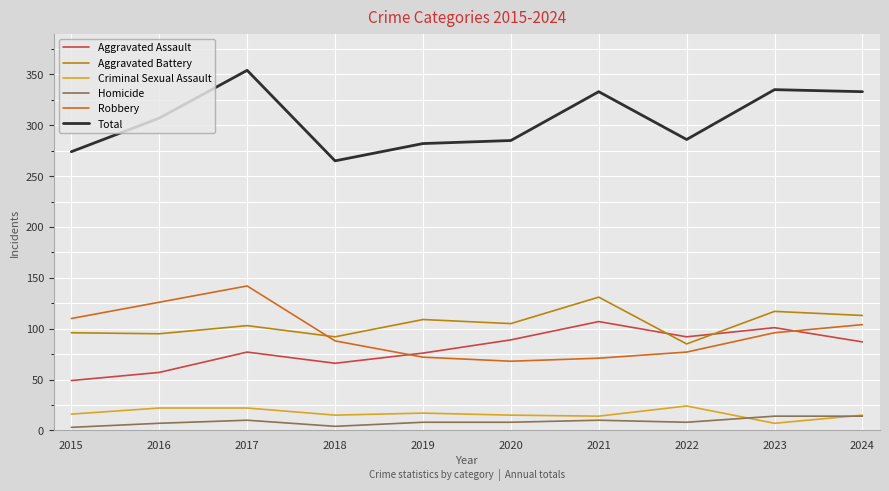

What value does the Criminal Sexual Assault series have at 2018?

15